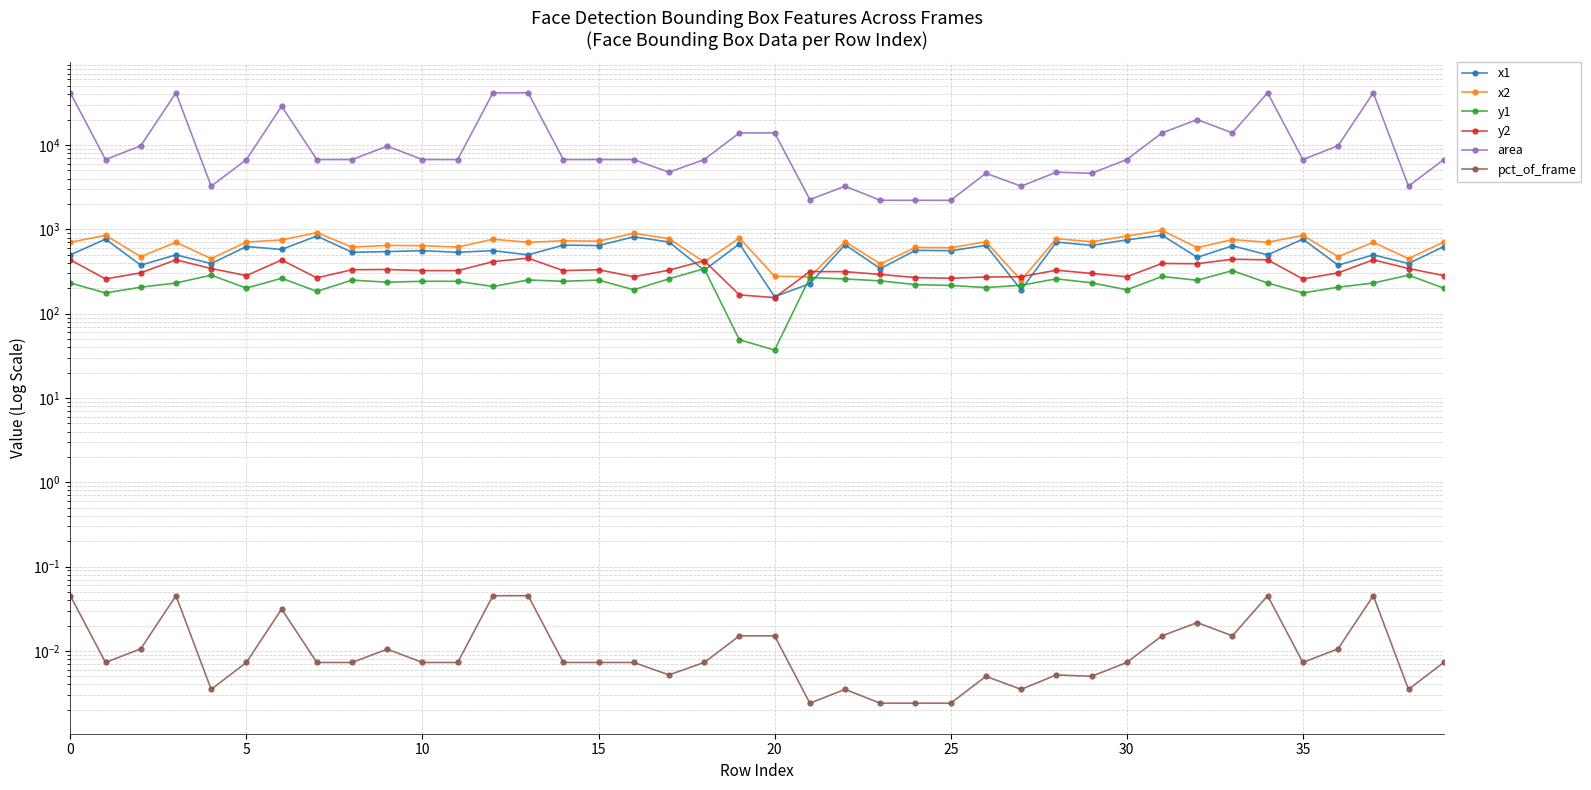

At which label is y1 closest to 189?

16